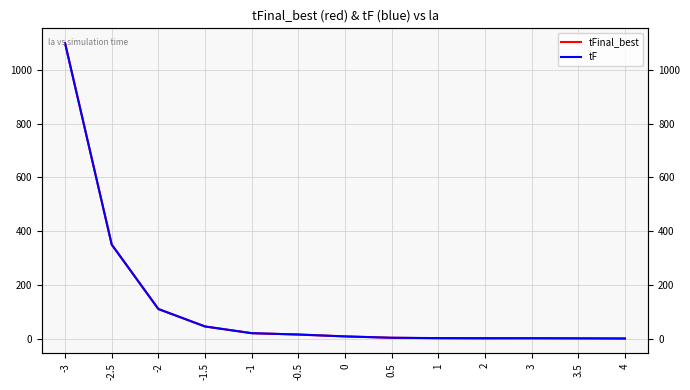

Reading left to right, list all the values displayed in this chart.

tFinal_best: 1100.0	350.0	110.0	45.0	20.0	15.0	8.0	3.0	1.2	0.4	1.2	0.8	0.2
tF: 1100.0	350.0	110.0	45.0	20.0	15.0	8.0	3.0	1.7	1.5	1.2	0.8	0.2